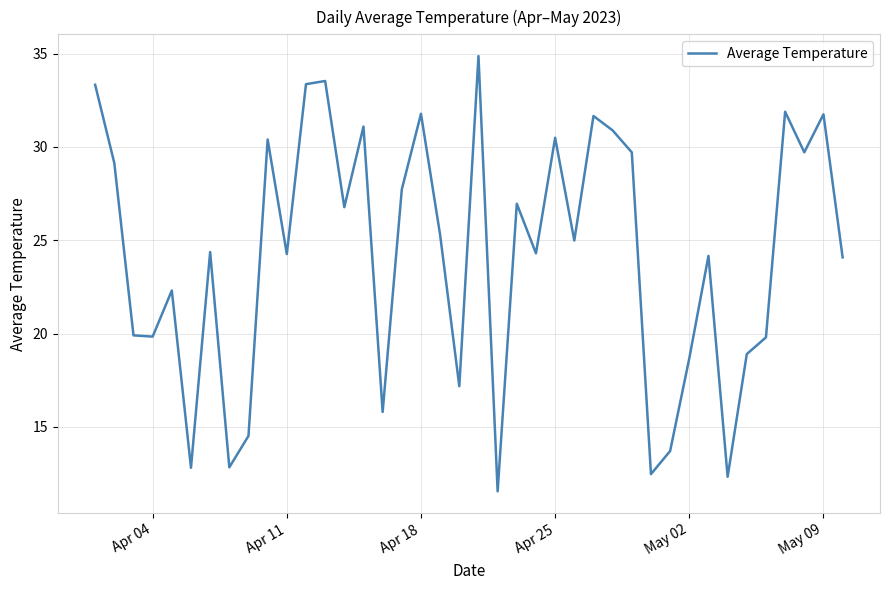

What is the smallest value displayed?

11.5